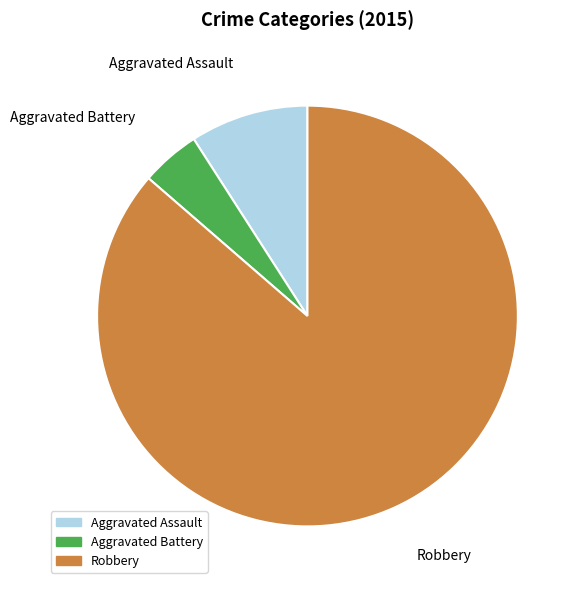

Is it true that Aggravated Assault is 15% of the pie?

False